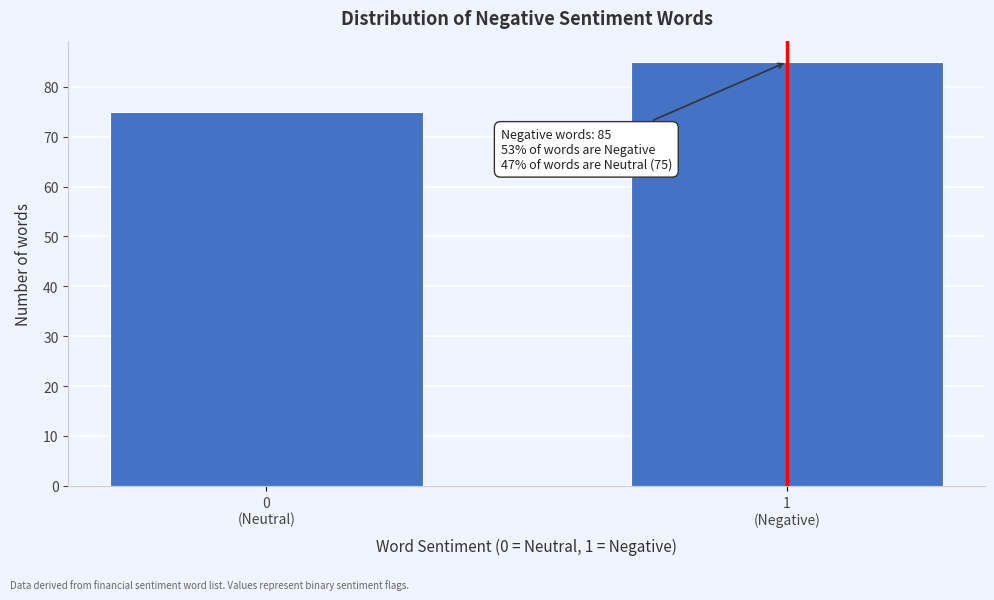

Reading left to right, what are all the values shown in this chart?

75	85